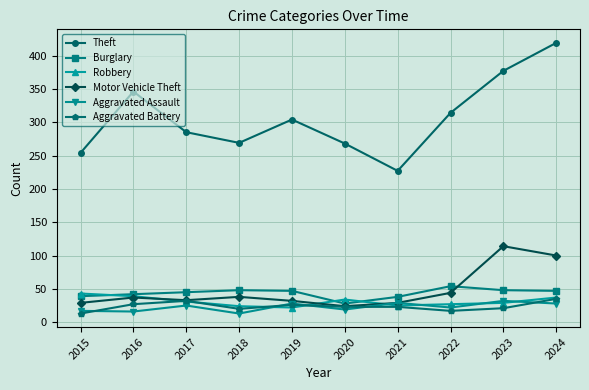

Does the chart display data point markers on the line(s)?

Yes